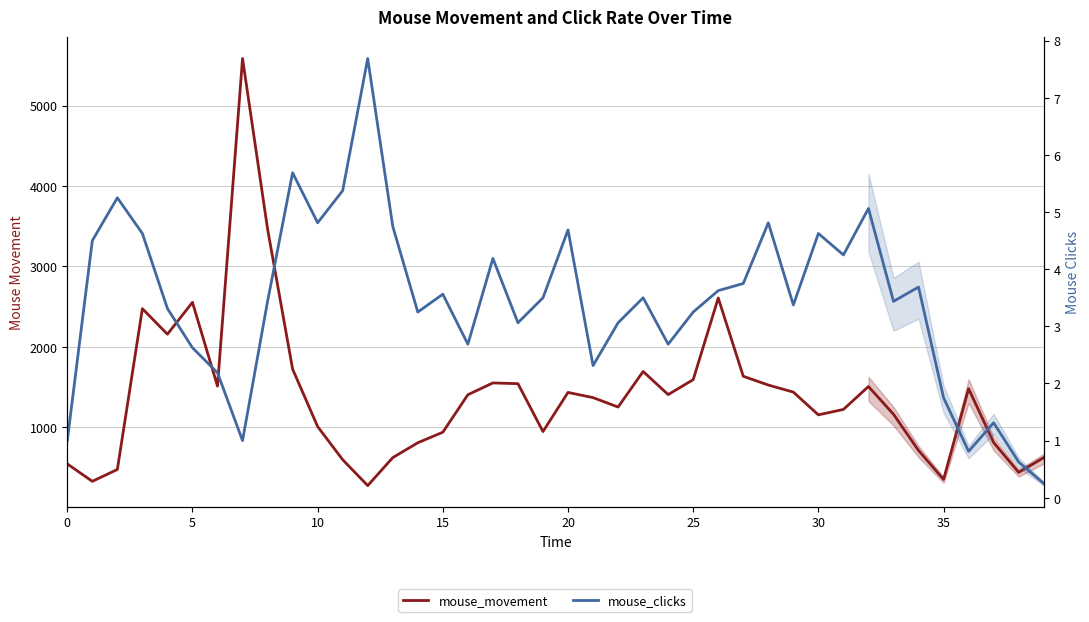

How many interior local valleys does the mouse_movement series have?

10